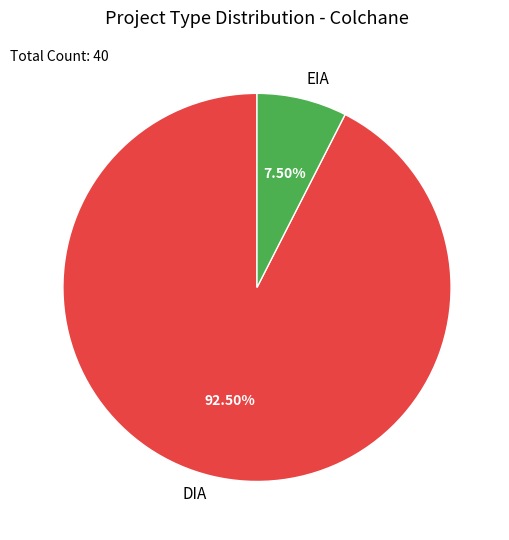

To the nearest percent, what is the combined percentage of DIA and EIA?

100%